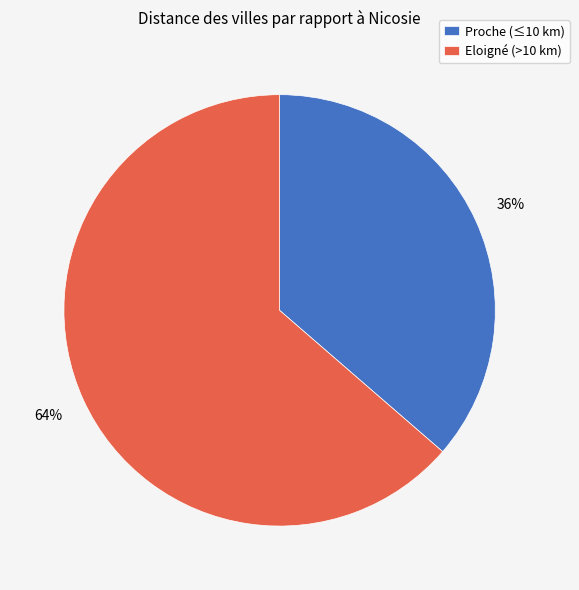

Between Eloigné (>10 km) and Proche (≤10 km), which is larger?

Eloigné (>10 km)